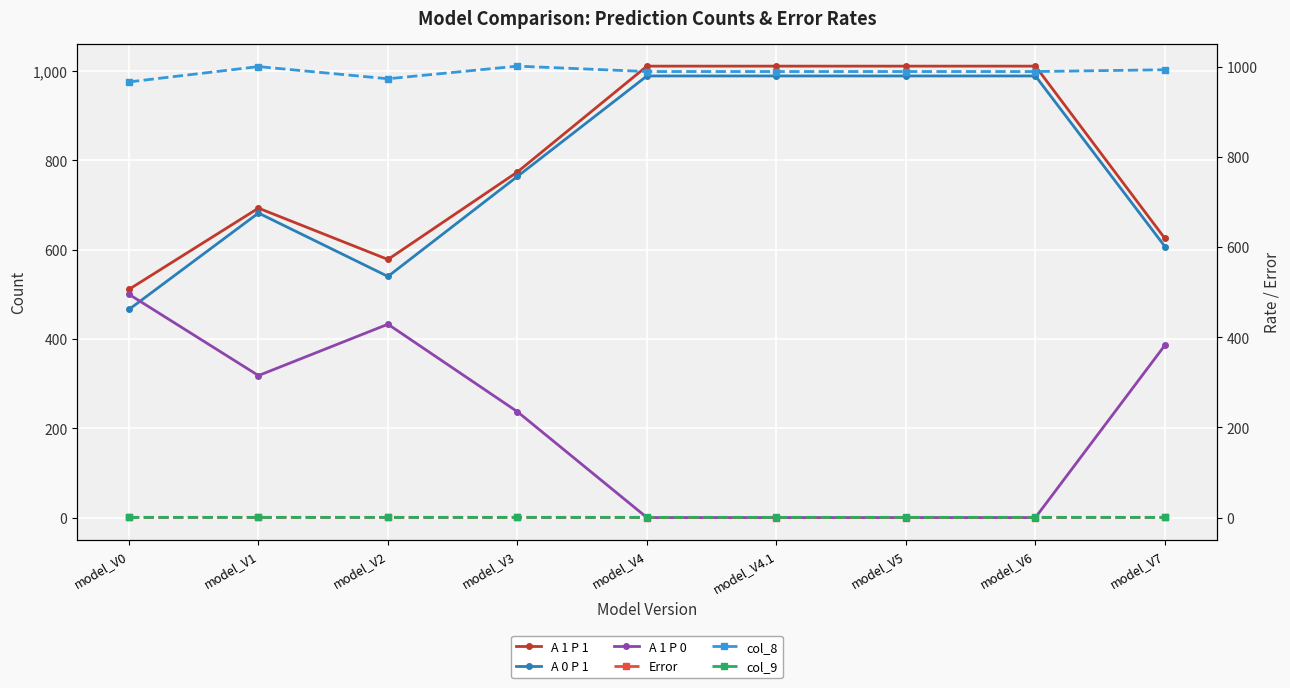

True or false: A 0 P 1 and col_9 cross at least once.

False